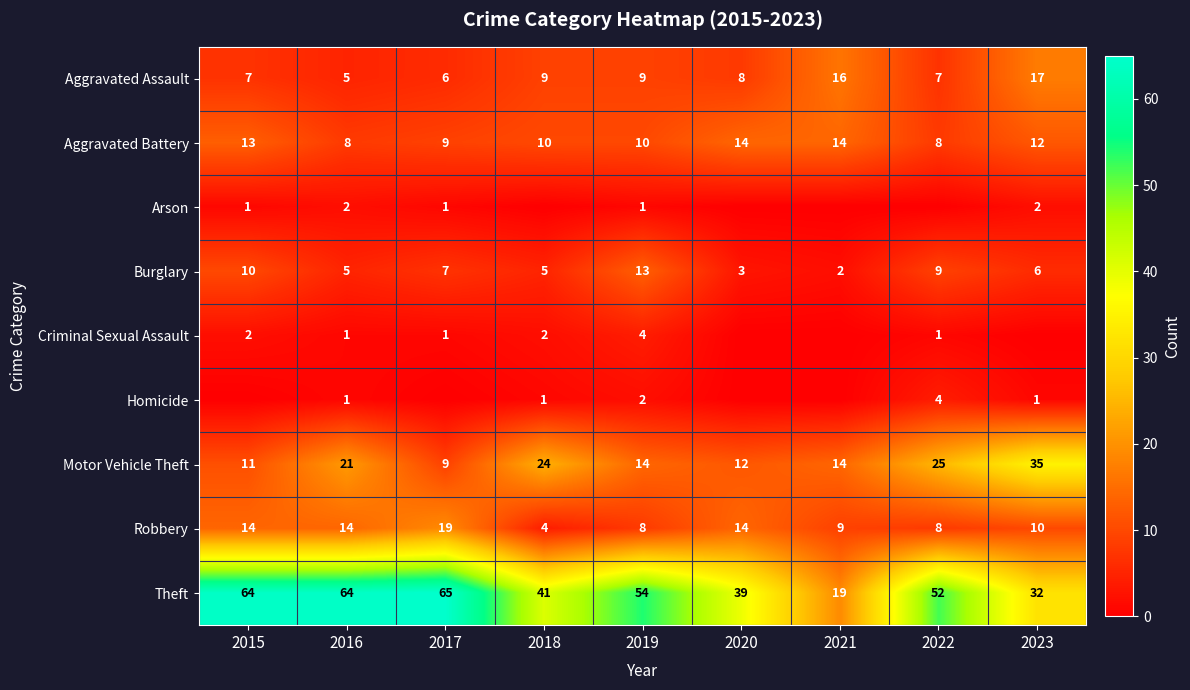

Count the number of categories in the chart.

9